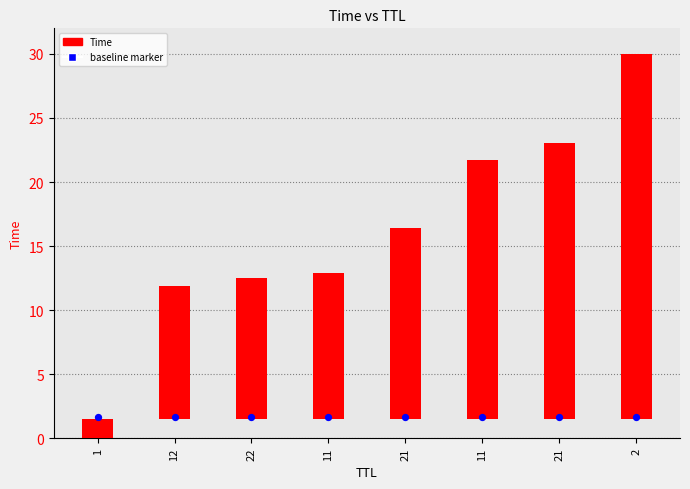

Which series contains the lowest Y value?

Time